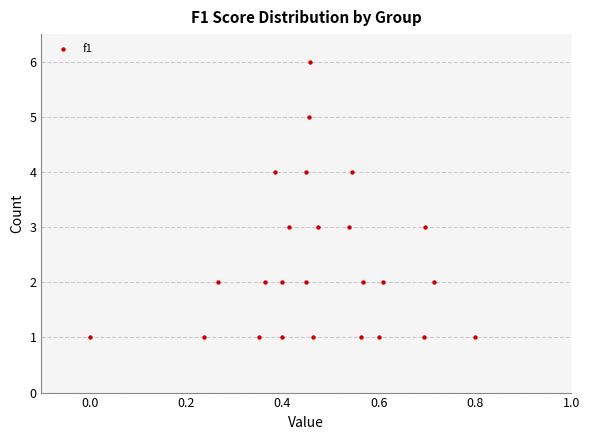

What is the range of Y values (max minus min)?

5